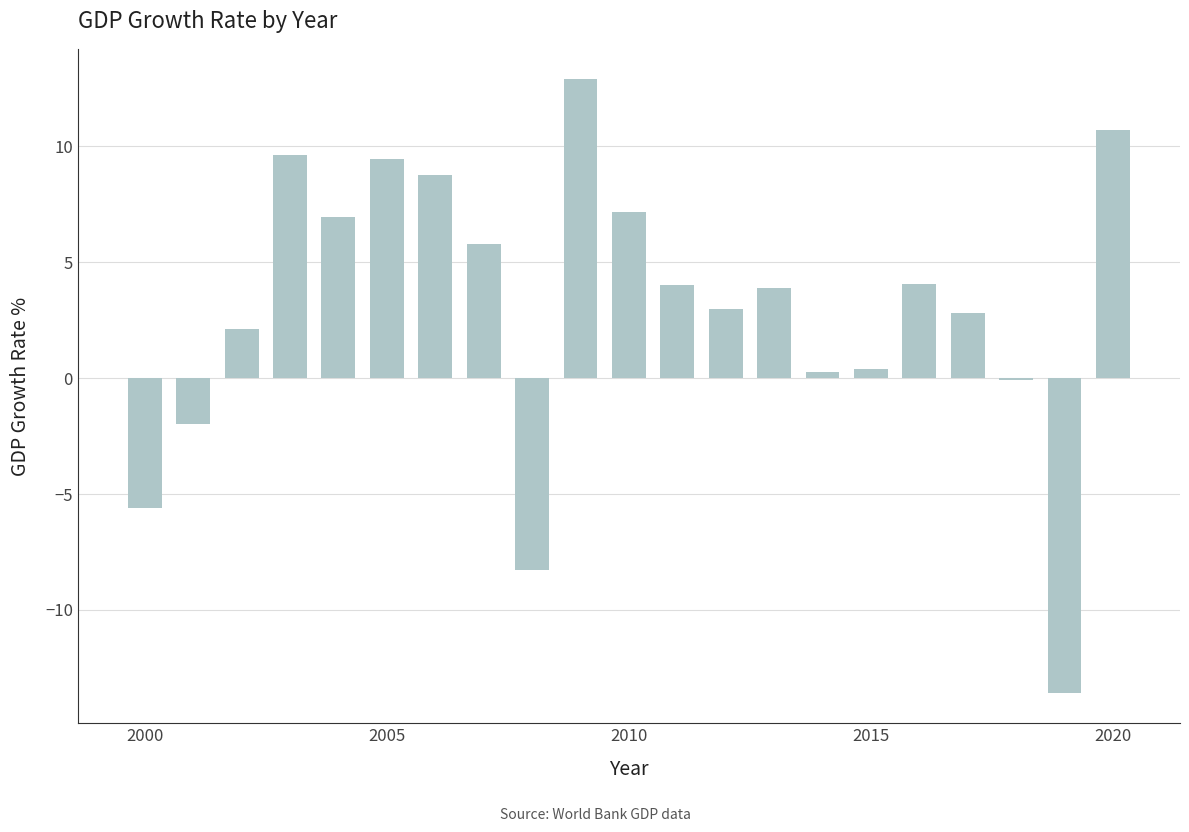

What is the maximum value shown in the chart?

12.9